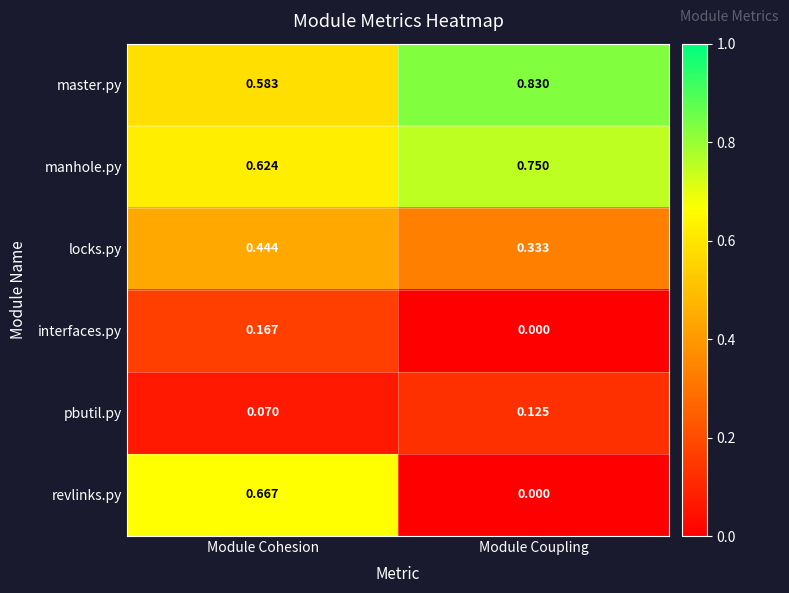

List the labels in order of interfaces.py value, largest first.

Module Cohesion, Module Coupling